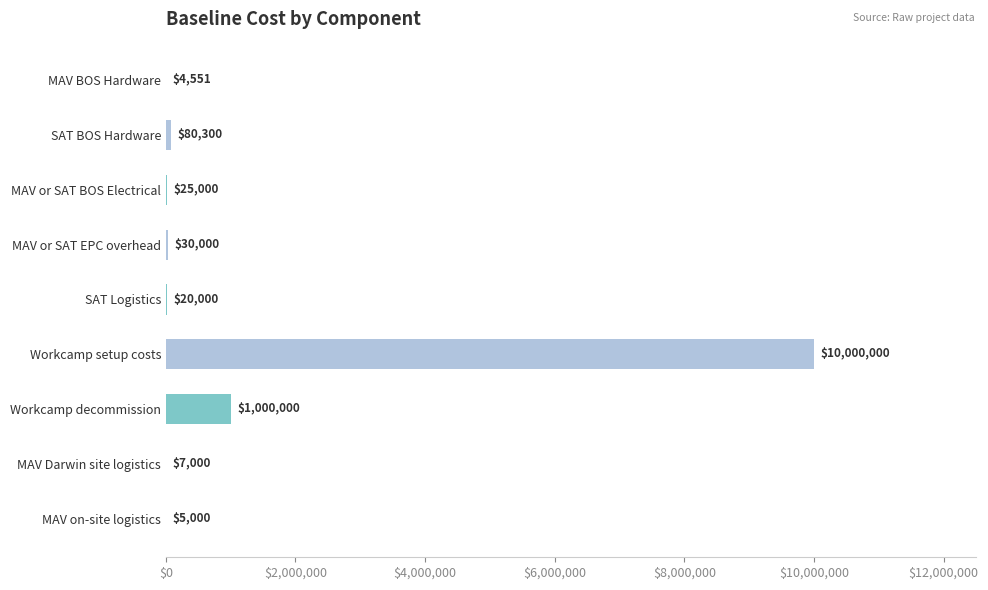

Reading top to bottom, extract all data points from this chart.

MAV BOS Hardware=4551	SAT BOS Hardware=80300	MAV or SAT BOS Electrical=25000	MAV or SAT EPC overhead=30000	SAT Logistics=20000	Workcamp setup costs=10000000	Workcamp decommission=1000000	MAV Darwin site logistics=7000	MAV on-site logistics=5000